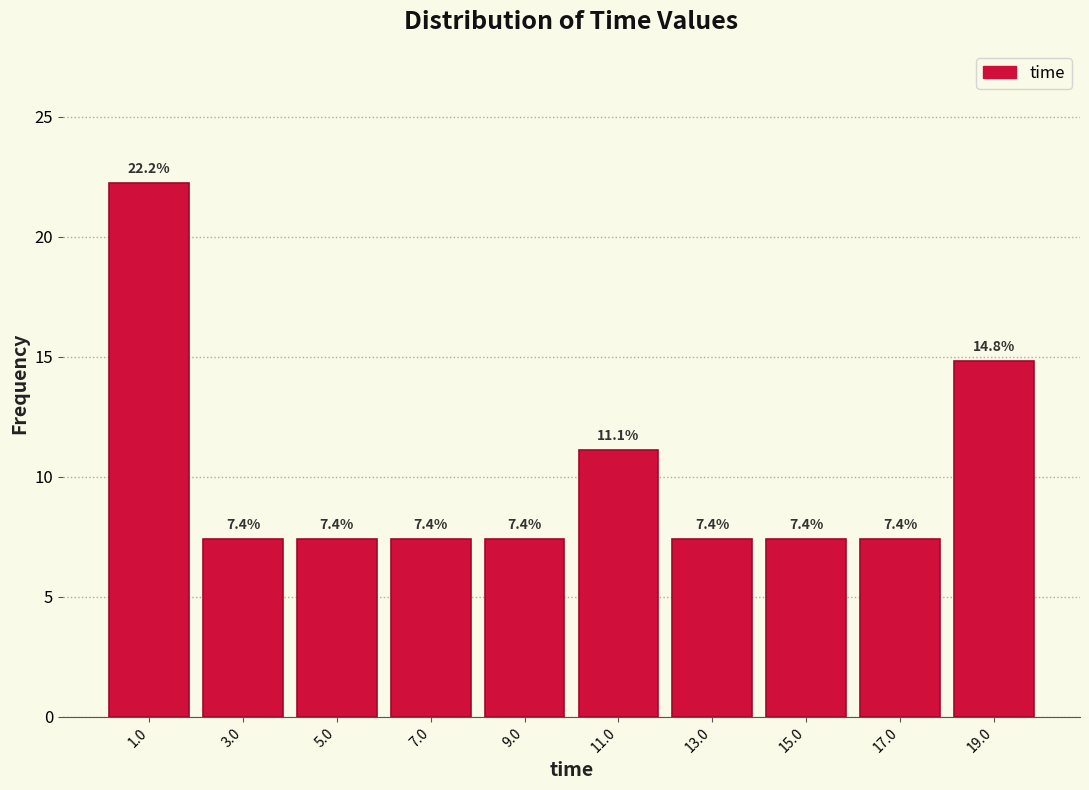

Reading left to right, list every bar in this chart as the range it spans on the x-axis followed by its height. The bar edges are not printed on the chart, so give them approximately, as read against the axis.

0 to 2: 22.2
2 to 4: 7.4
4 to 6: 7.4
6 to 8: 7.4
8 to 10: 7.4
10 to 12: 11.1
12 to 14: 7.4
14 to 16: 7.4
16 to 18: 7.4
18 to 20: 14.8